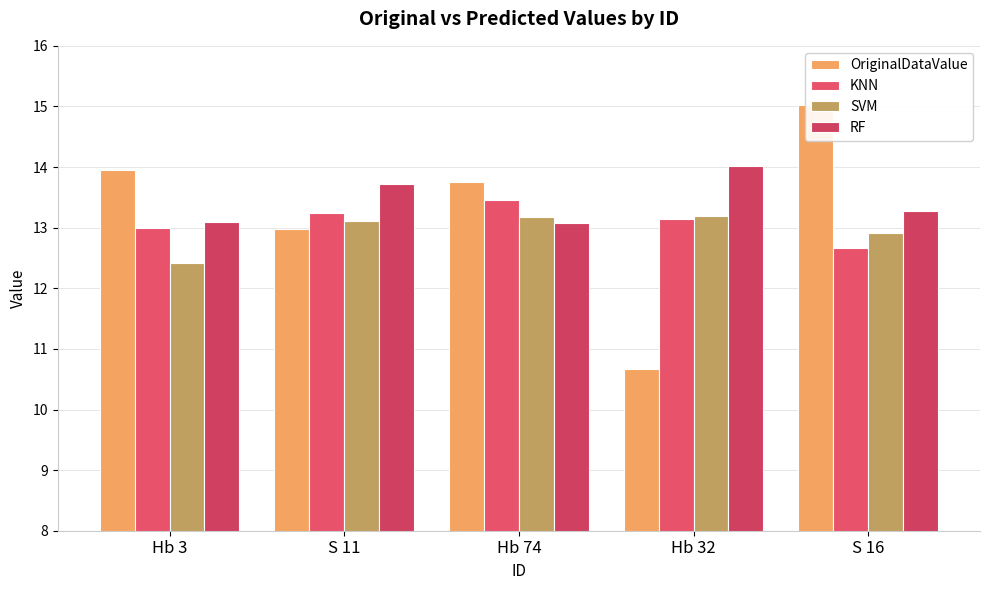

What is the smallest value displayed?

10.7